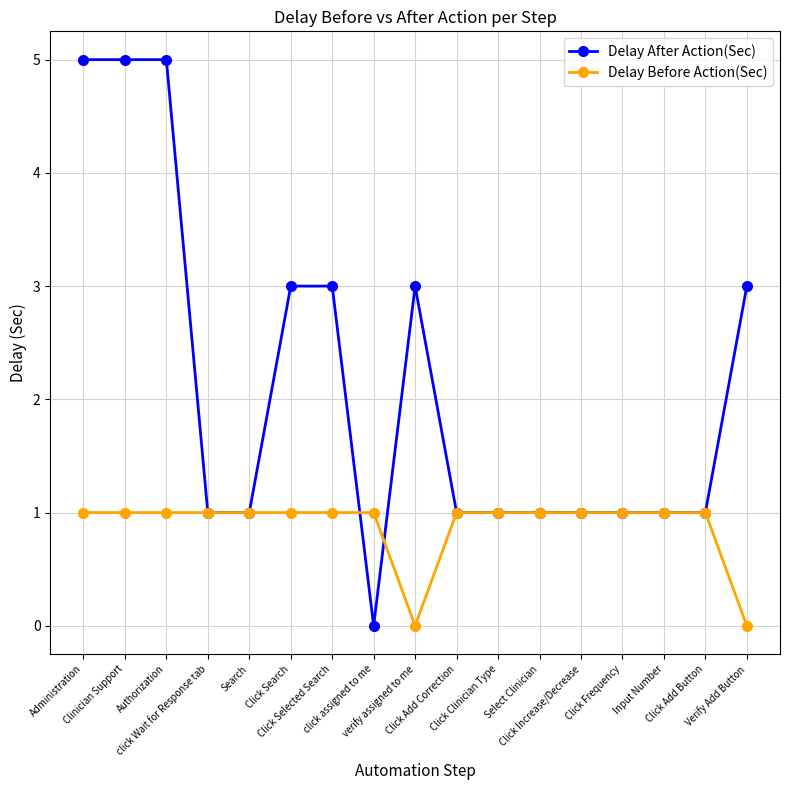

What is the difference between the maximum and second lowest values in the Delay Before Action(Sec) series?

1